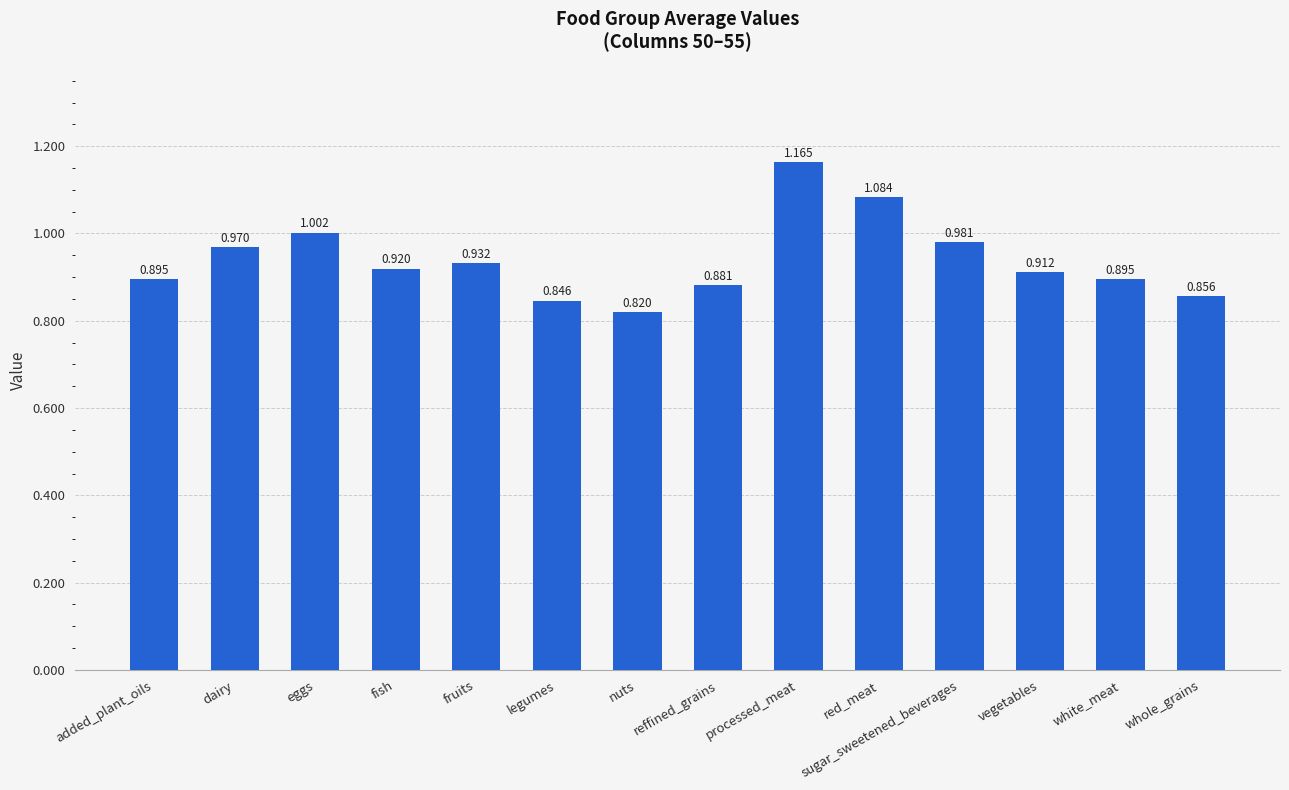

At which label is the value closest to 0?

nuts